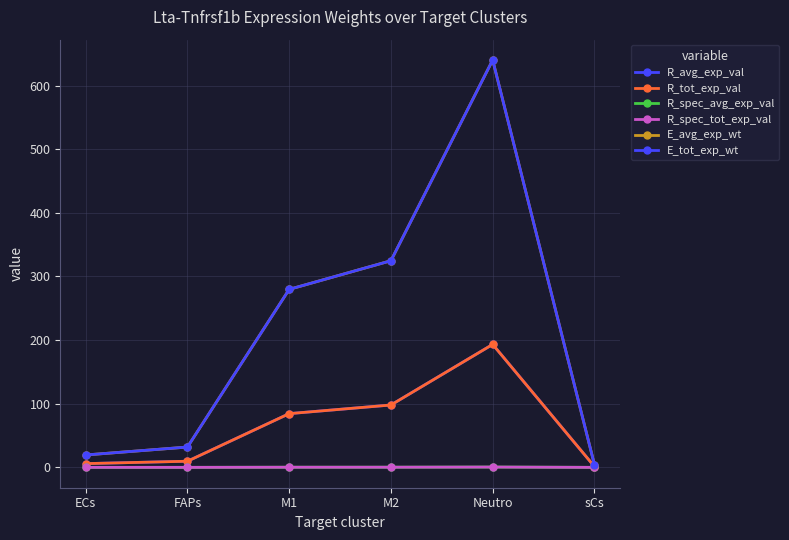

What is the sum of the E_avg_exp_wt values at FAPs and sCs?

36.2